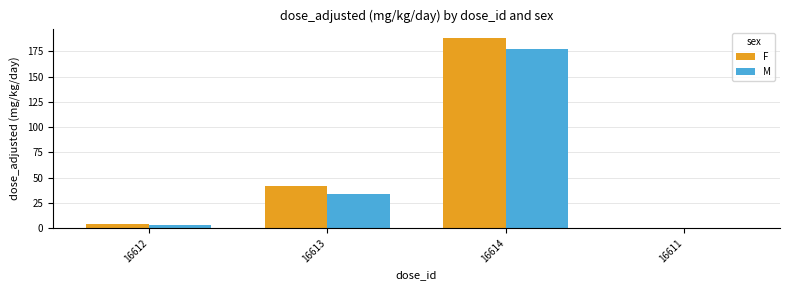

Which category has the highest value in the F series?

16614